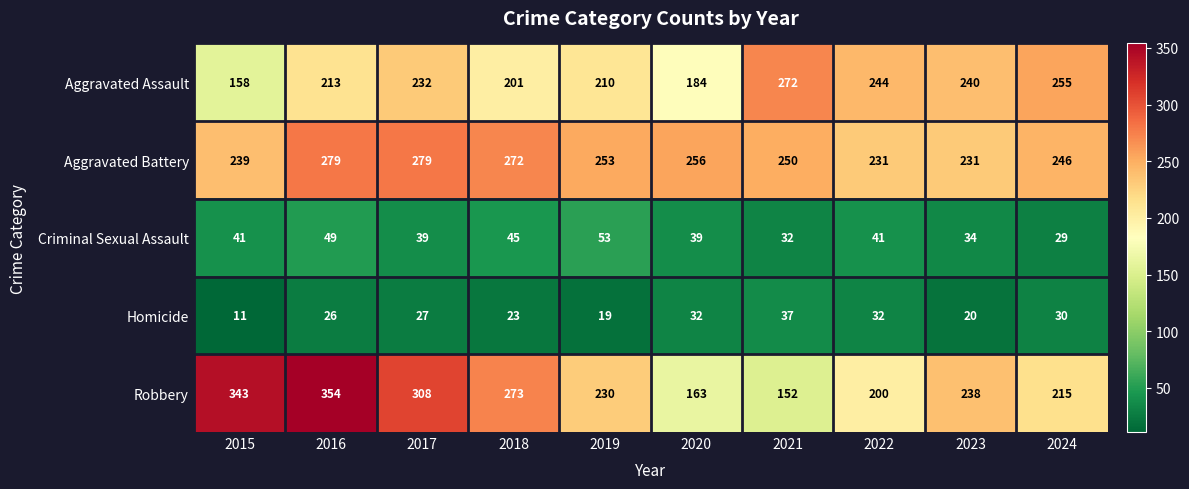

What is the sum of all Robbery values?

2476